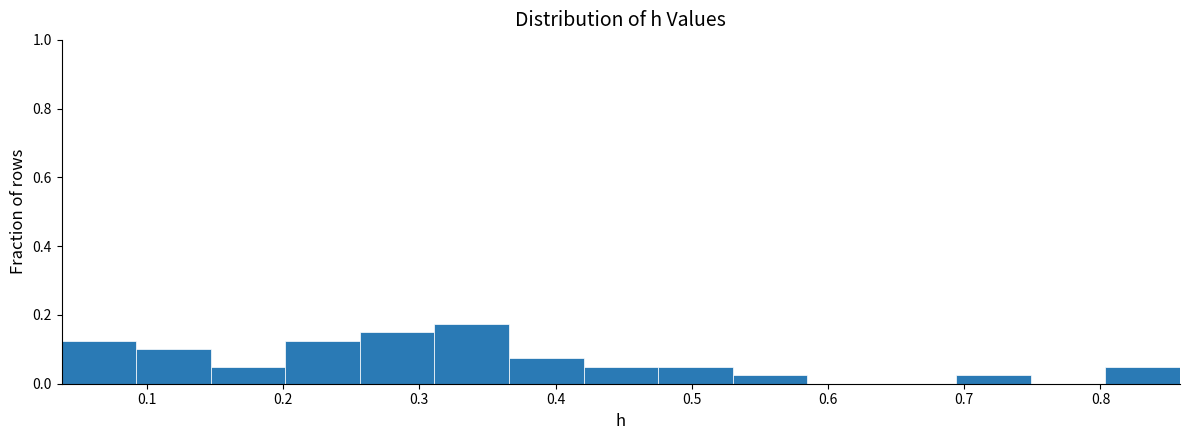

Which range on the x-axis has the tallest bar?

0.31 to 0.37